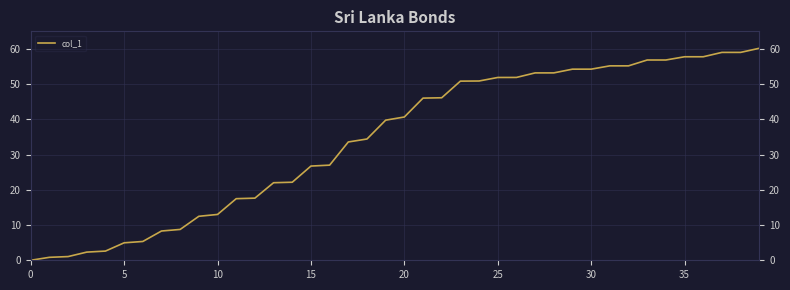

What is the greatest value displayed?

60.2